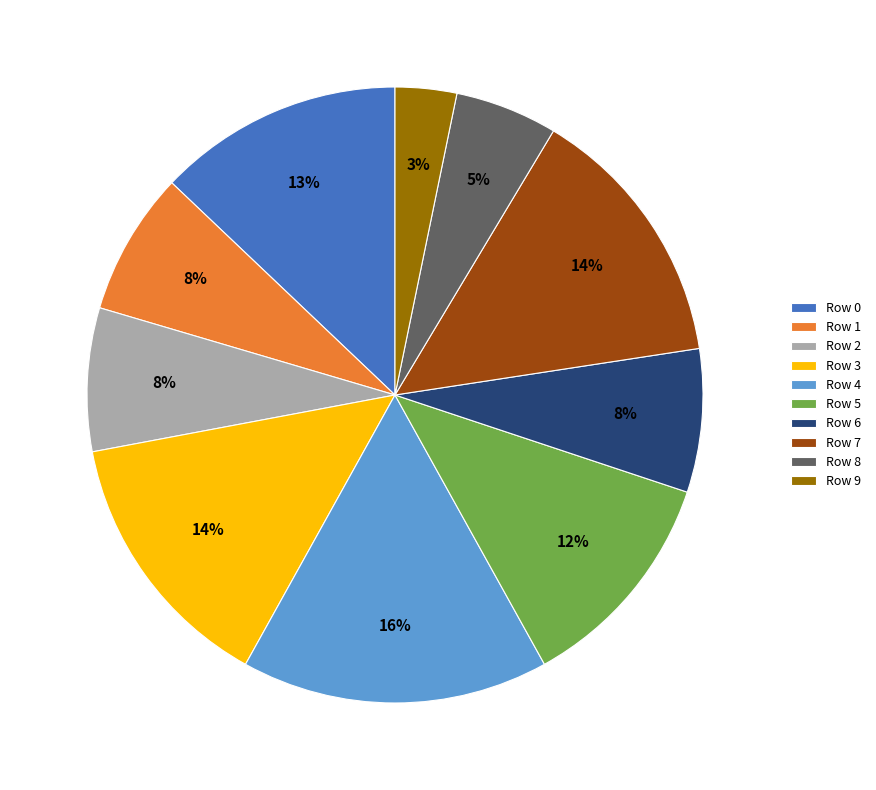

Is Row 2 the majority of the pie?

No